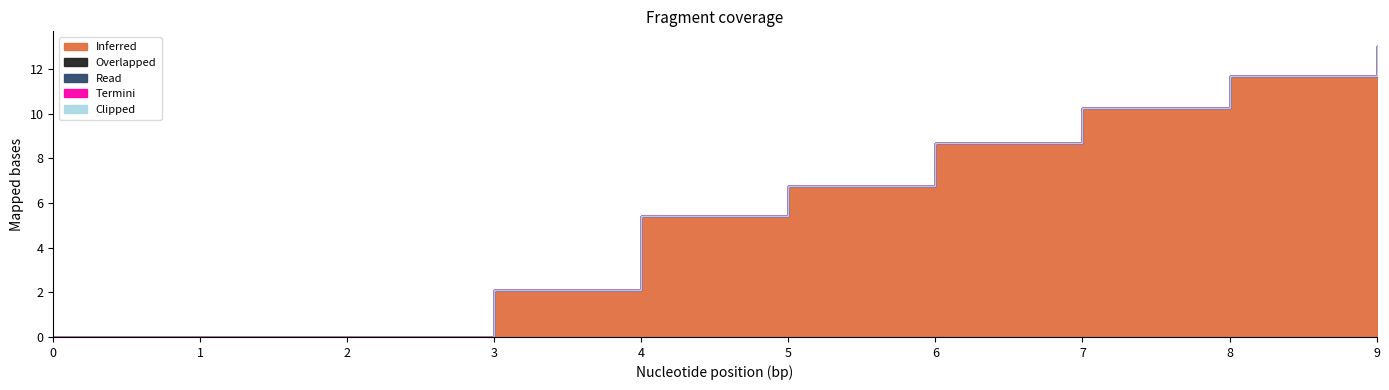

What are all the series names shown in the legend?

Inferred, Overlapped, Read, Termini, Clipped